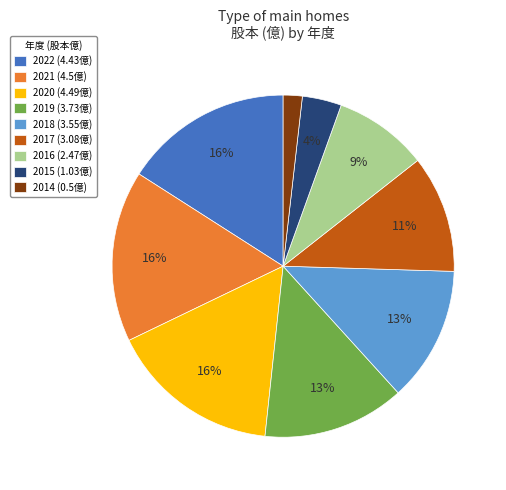

What is the ratio of the value at 2017 (3.08億) to the value at 2020 (4.49億)?

0.7